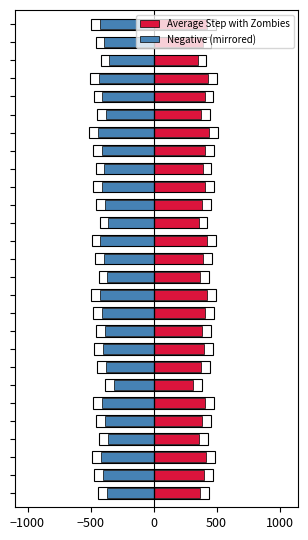

Reading left to right, list all the values displayed in this chart.

Average Step with Zombies: 372.7	399.1	413.7	361.2	384.4	410.1	317.1	376.0	403.0	385.2	409.6	423.7	368.1	392.5	421.0	359.4	387.3	406.0	390.3	411.8	441.6	380.0	405.5	428.9	352.4	389.1	422.4
Negative (mirrored): -372.7	-399.1	-413.7	-361.2	-384.4	-410.1	-317.1	-376.0	-403.0	-385.2	-409.6	-423.7	-368.1	-392.5	-421.0	-359.4	-387.3	-406.0	-390.3	-411.8	-441.6	-380.0	-405.5	-428.9	-352.4	-389.1	-422.4